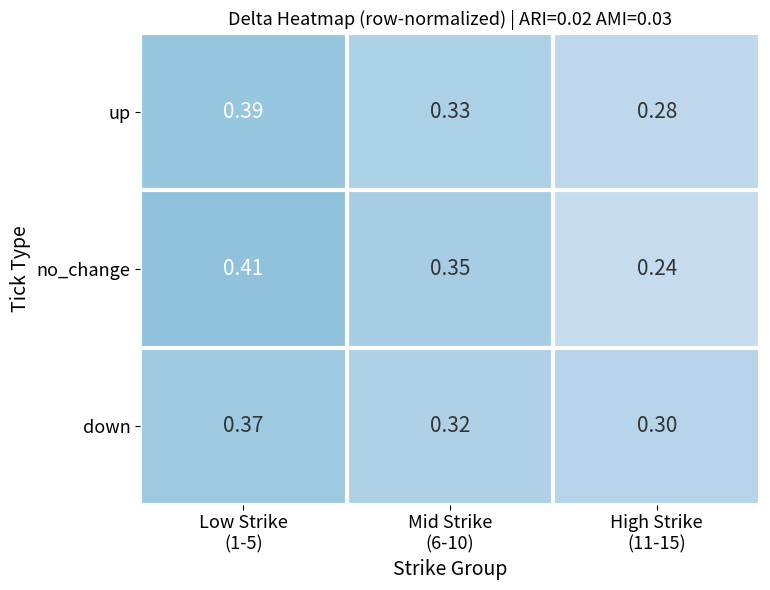

Which series has the widest spread of values?

no_change